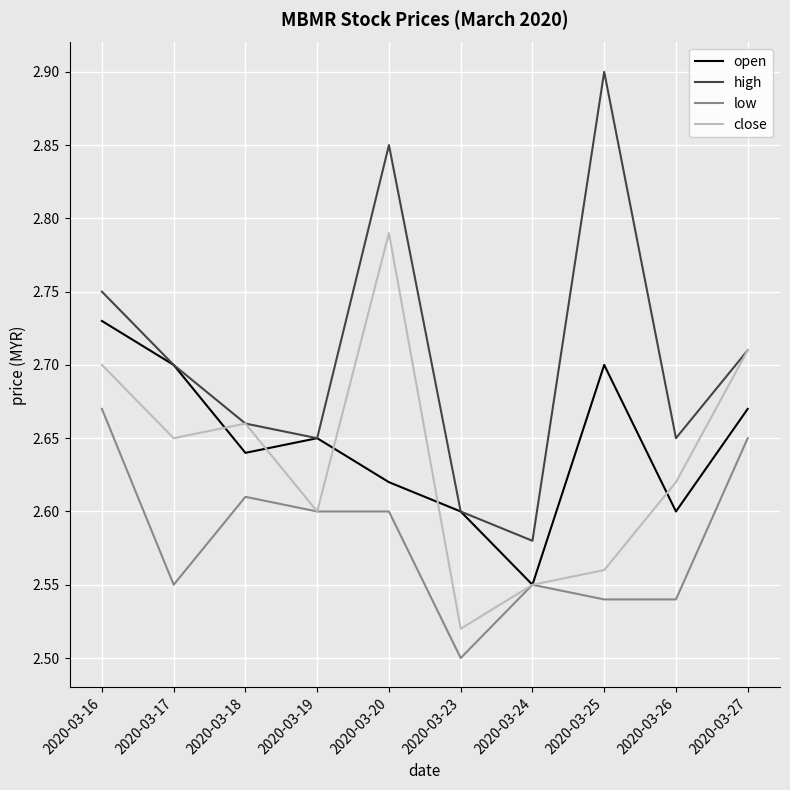

Which label corresponds to the largest value in the chart?

2020-03-25